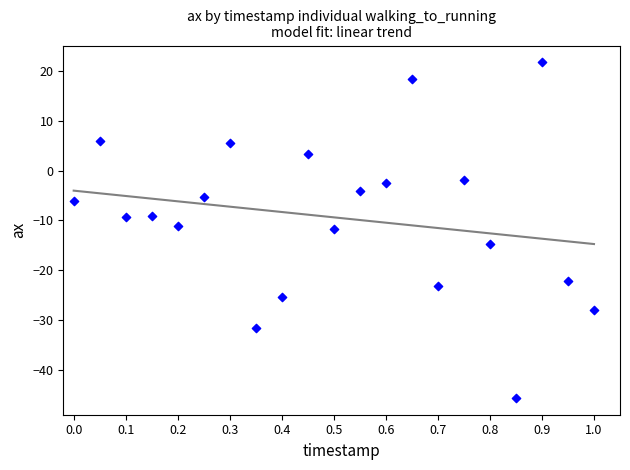

What is the range of Y values (max minus min)?

67.5